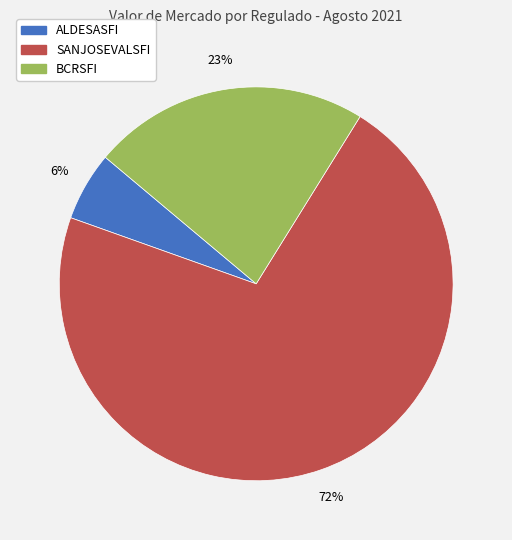

Is there any slice that represents more than half of the pie?

Yes